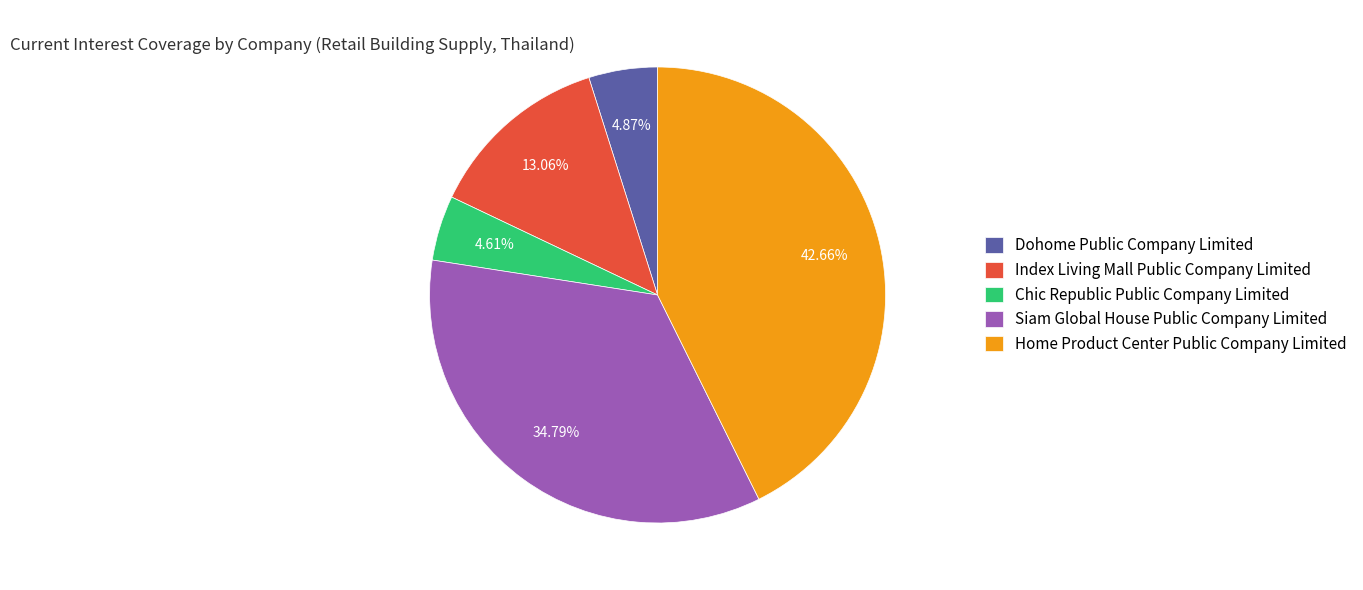

What portion of the pie excludes Siam Global House Public Company Limited?

65.2%